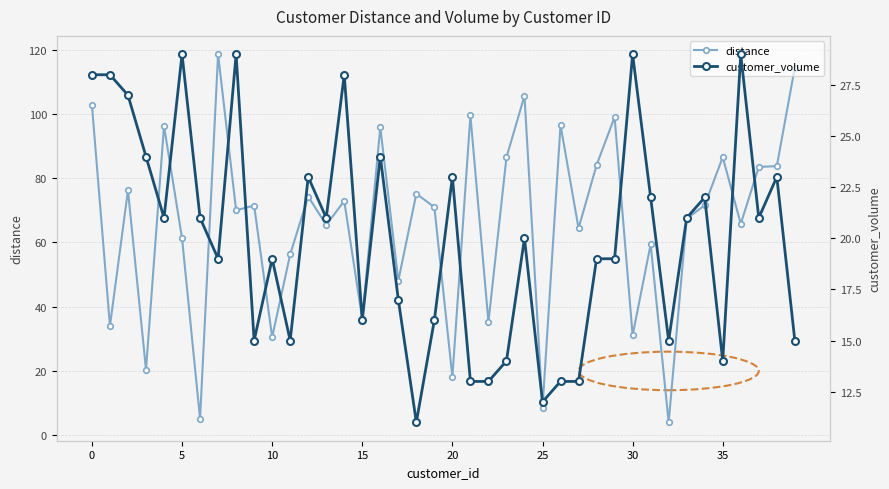

What are all the series names shown in the legend?

distance, customer_volume